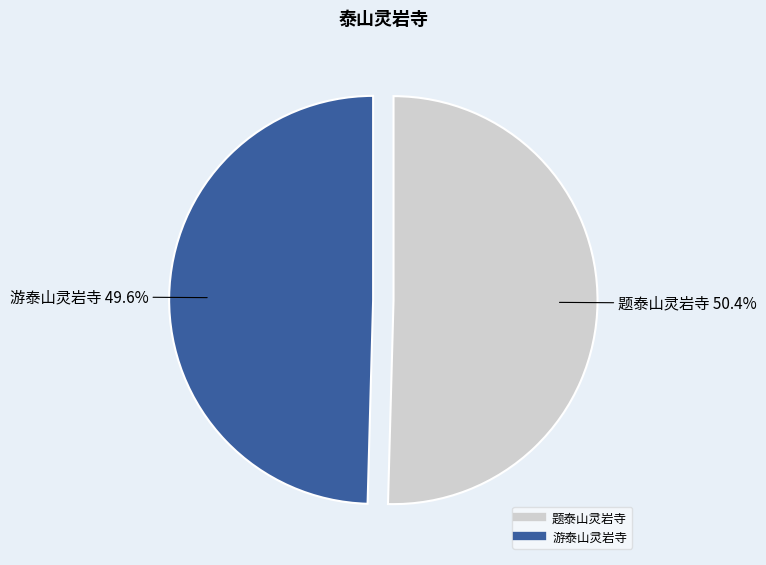

Is it true that 题泰山灵岩寺 is 50% of the pie?

True